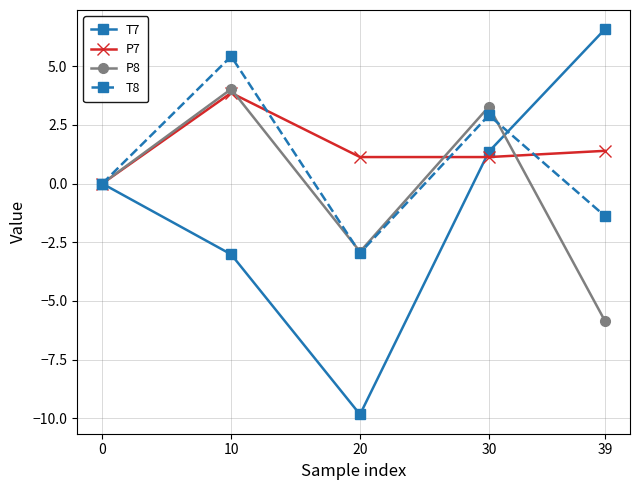

Read the T8 value at 39.

-1.4